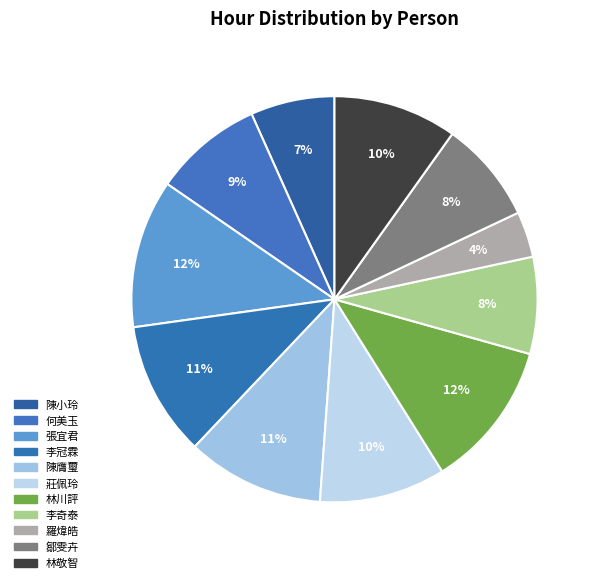

Approximately how many times larger is the value at 李冠霖 compared to 陳膺璽?

1.0